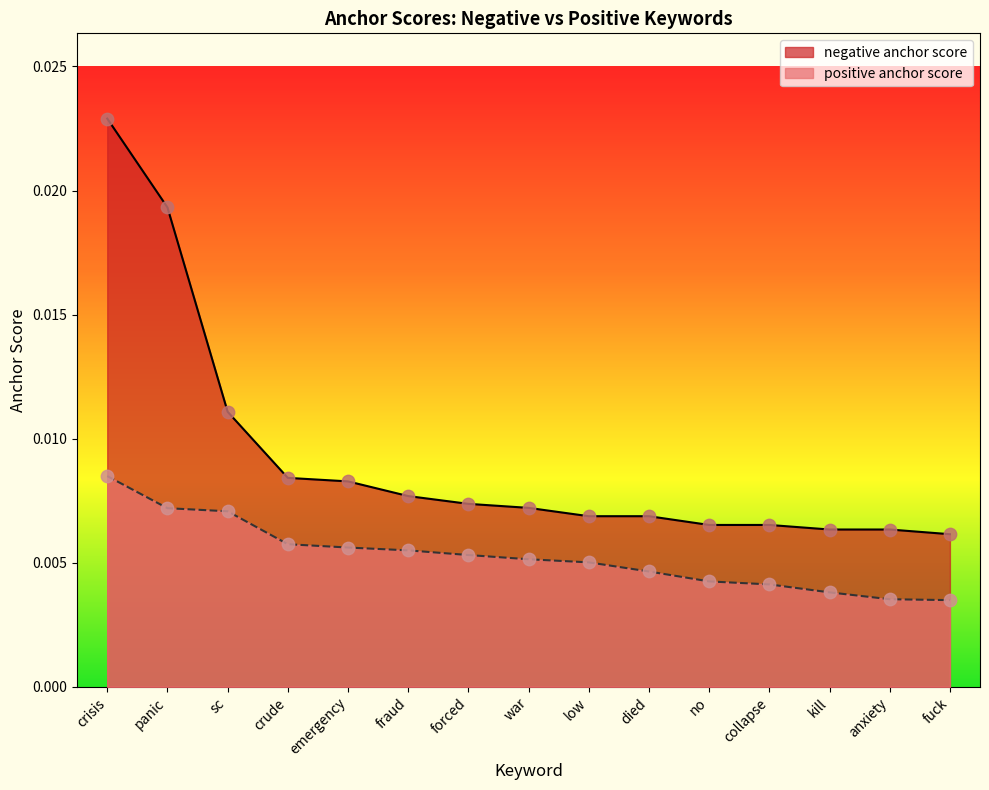

At how many categories does at least one series exceed 0?

15